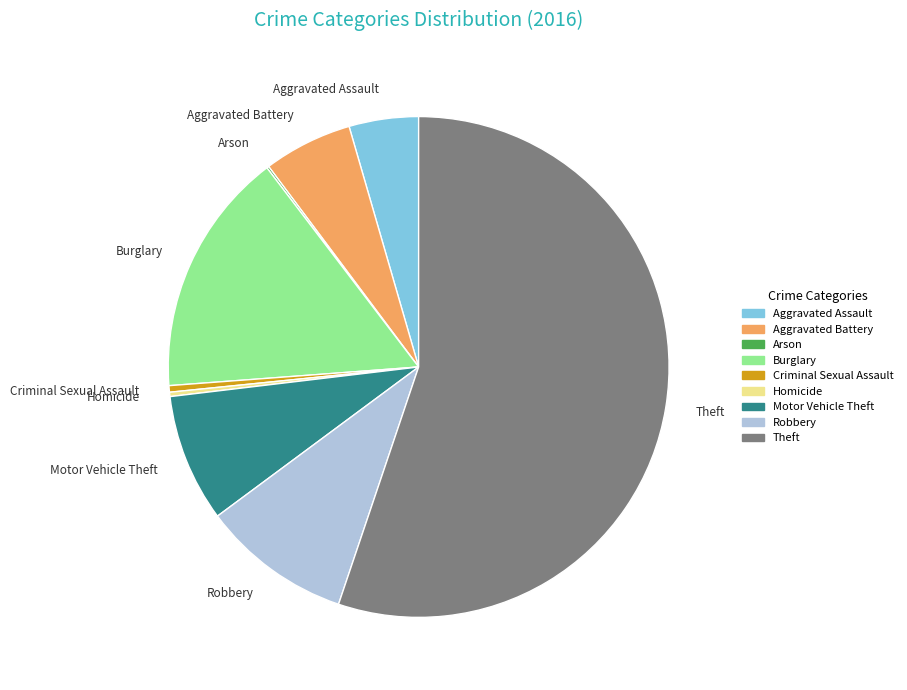

The Burglary slice represents 7% of the pie. True or false?

False